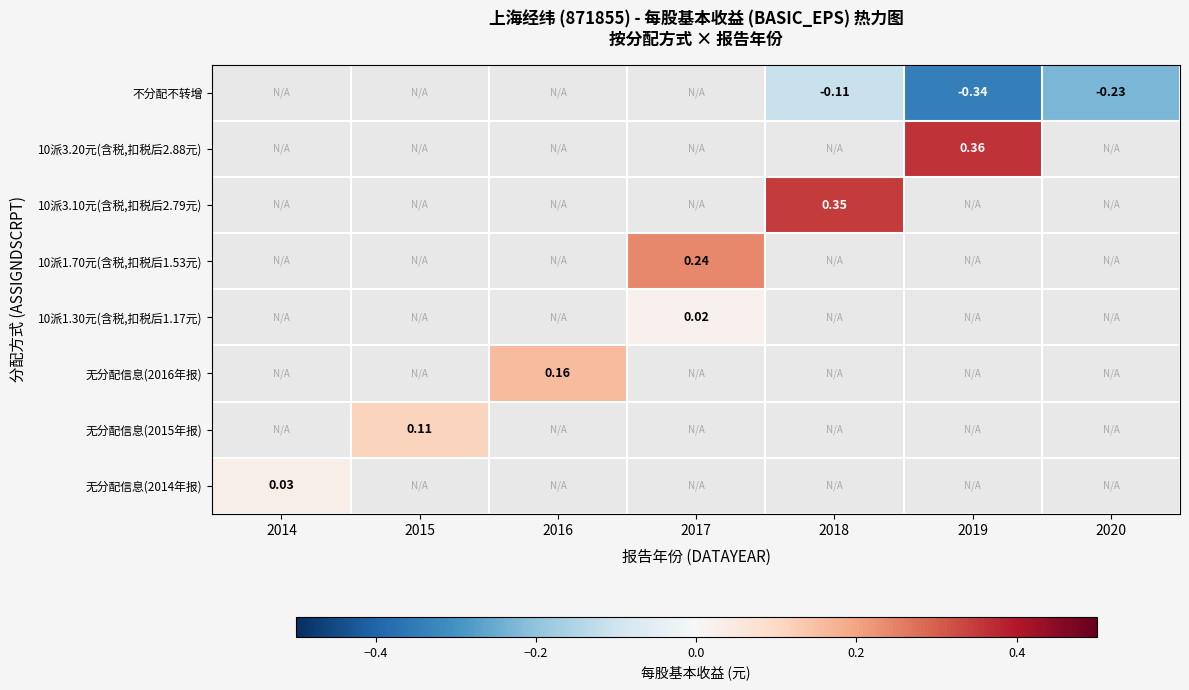

How many categories are shown in the chart?

7